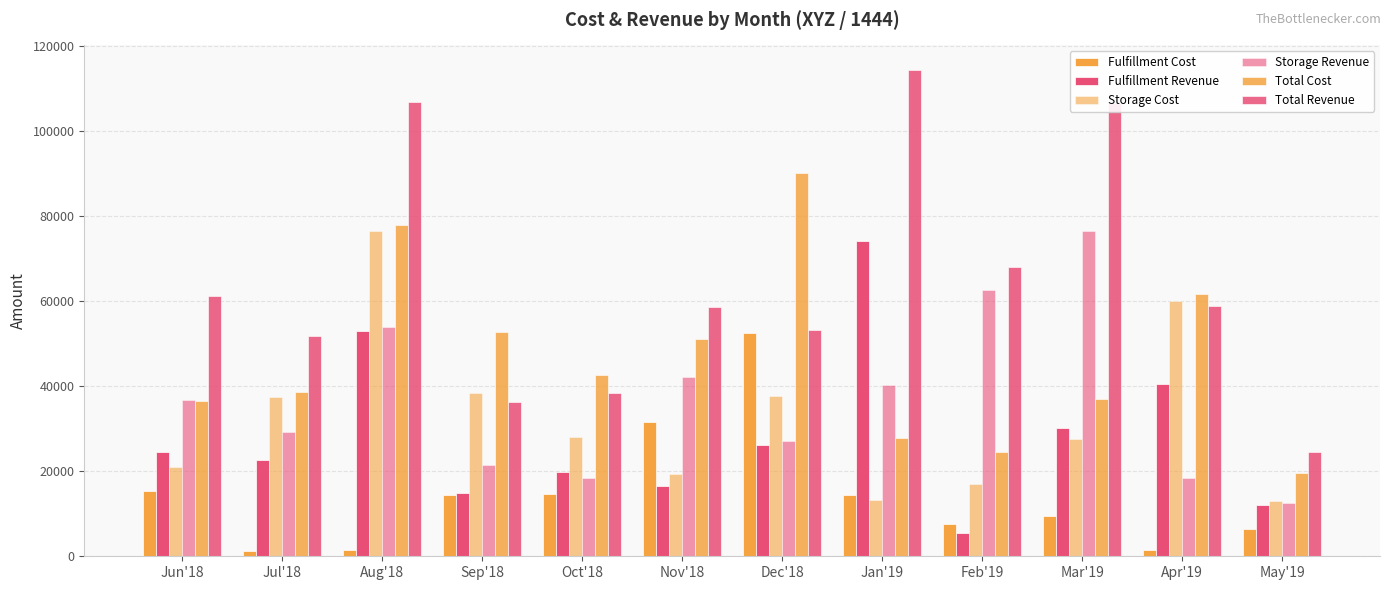

Count the number of data series in this chart.

6